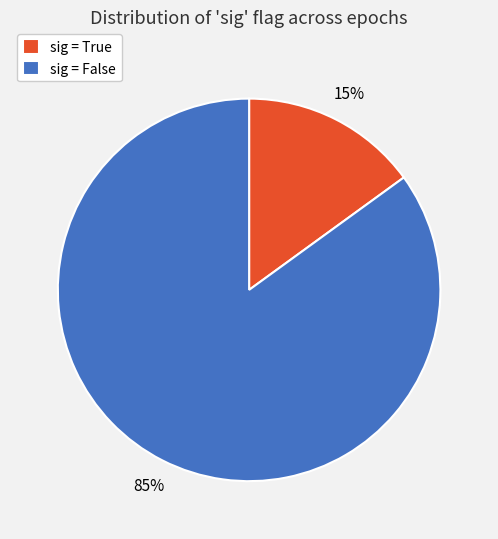

To the nearest percent, what is the difference between the largest and smallest slice percentages?

70%